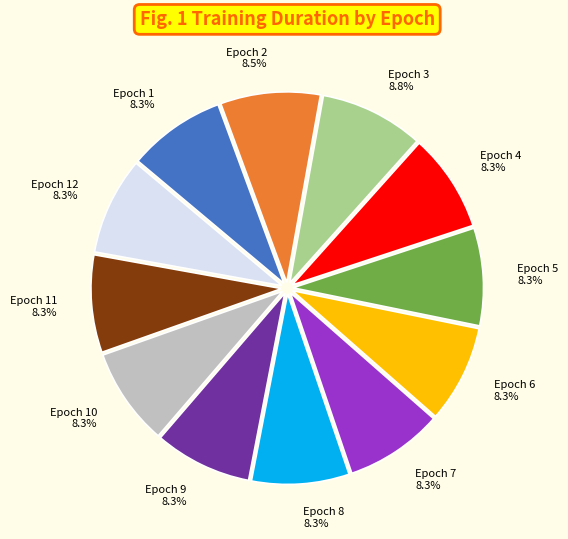

Count the number of slices in the pie.

12